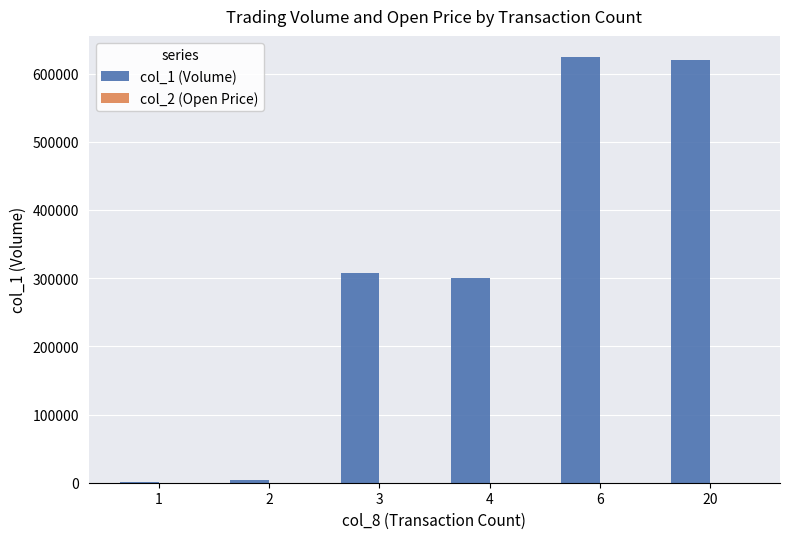

What is the greatest value displayed?

624000.0